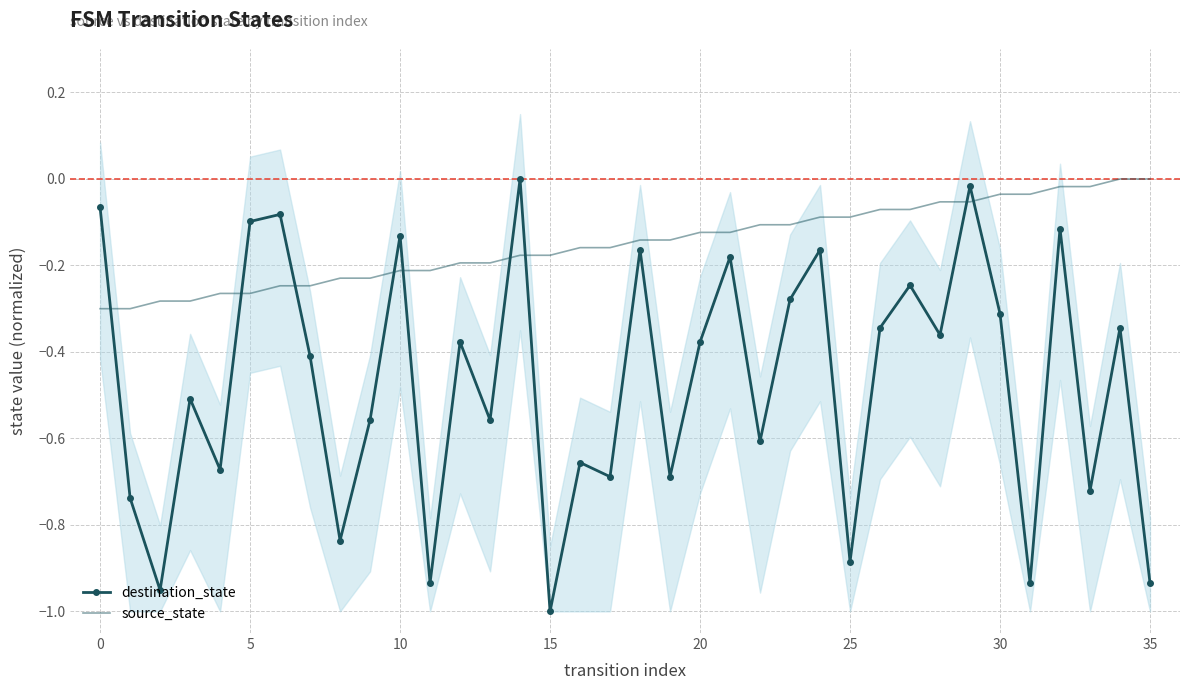

What is the label of the 17th point from the left?

16